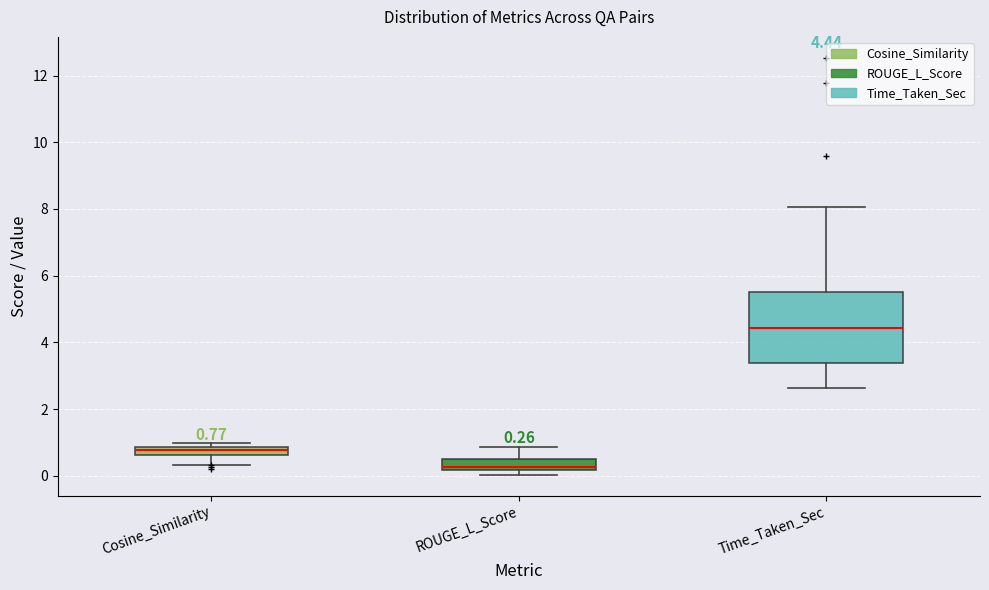

Comparing the boxes themselves (not the whiskers), which one is the tallest?

Time_Taken_Sec